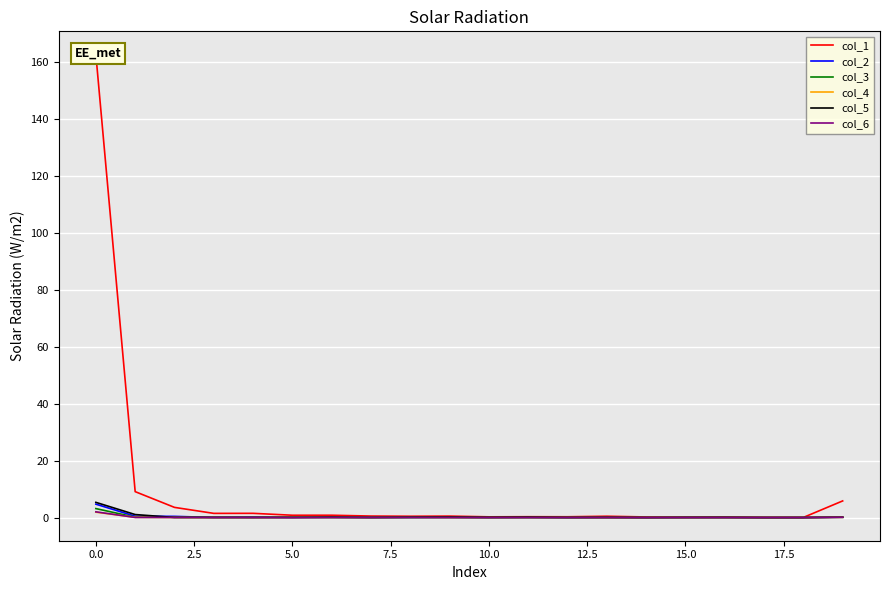

In col_6, how many points are higher than both neighbors (excluding endpoints)?

6